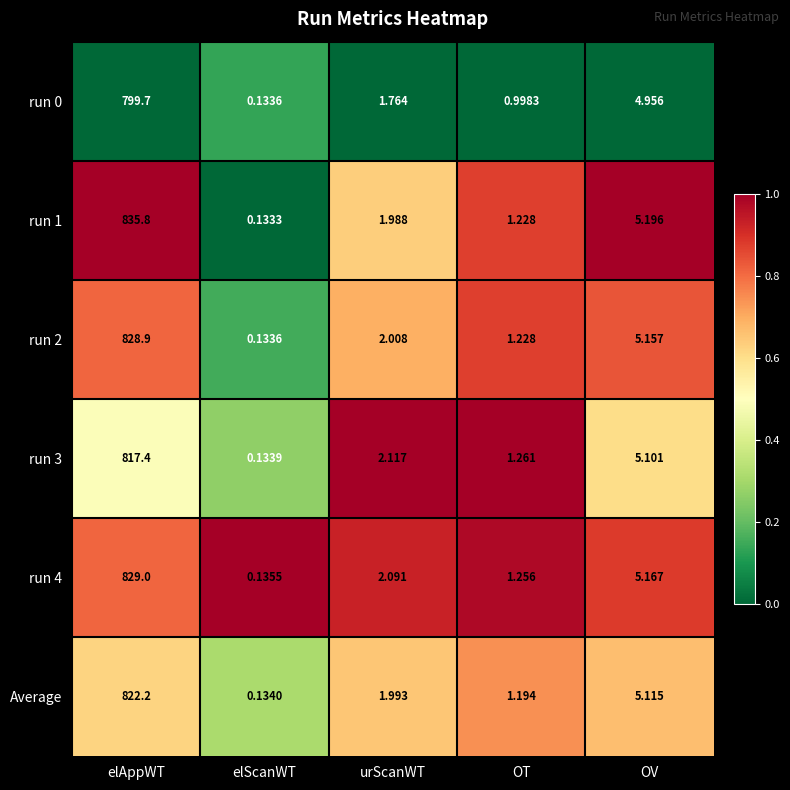

Where does the run 4 series first go above 2?

elAppWT